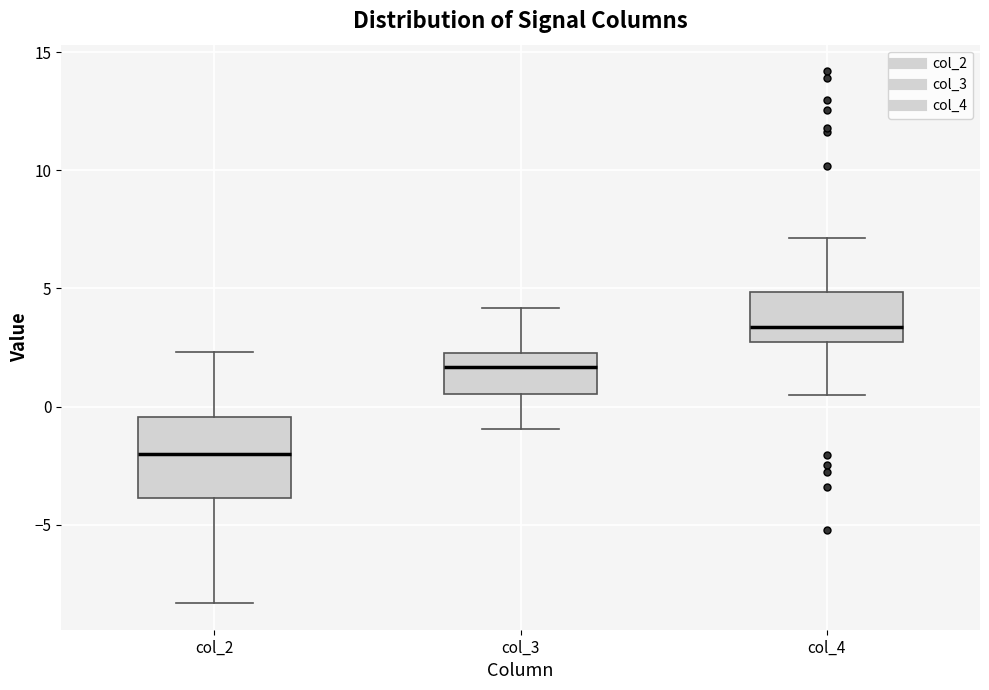

Reading left to right, transcribe this box plot: for each box, give where its median line is, the range the box spans, and where its two whiskers end, as read against the y-axis. The values are not printed on the chart, so give them approximately, as read against the axis.

col_2: median -2.0, box -4.0 to -0.5, whiskers -8.5 to 2.5
col_3: median 1.5, box 0.5 to 2.5, whiskers -1.0 to 4.0
col_4: median 3.5, box 2.5 to 5.0, whiskers 0.5 to 7.0